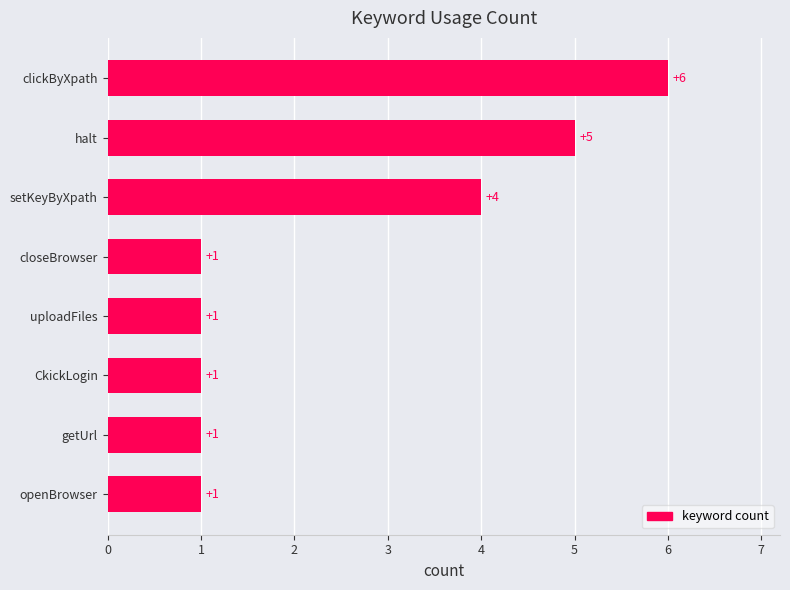

Are the bars grouped side by side (vs. stacked)?

No